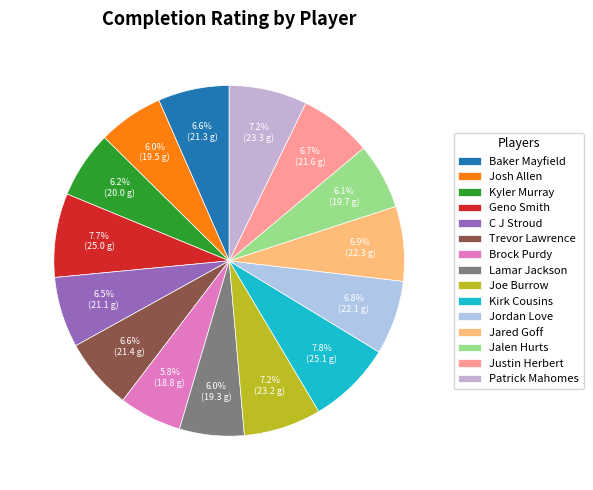

Which category has the smallest portion of the pie?

Brock Purdy